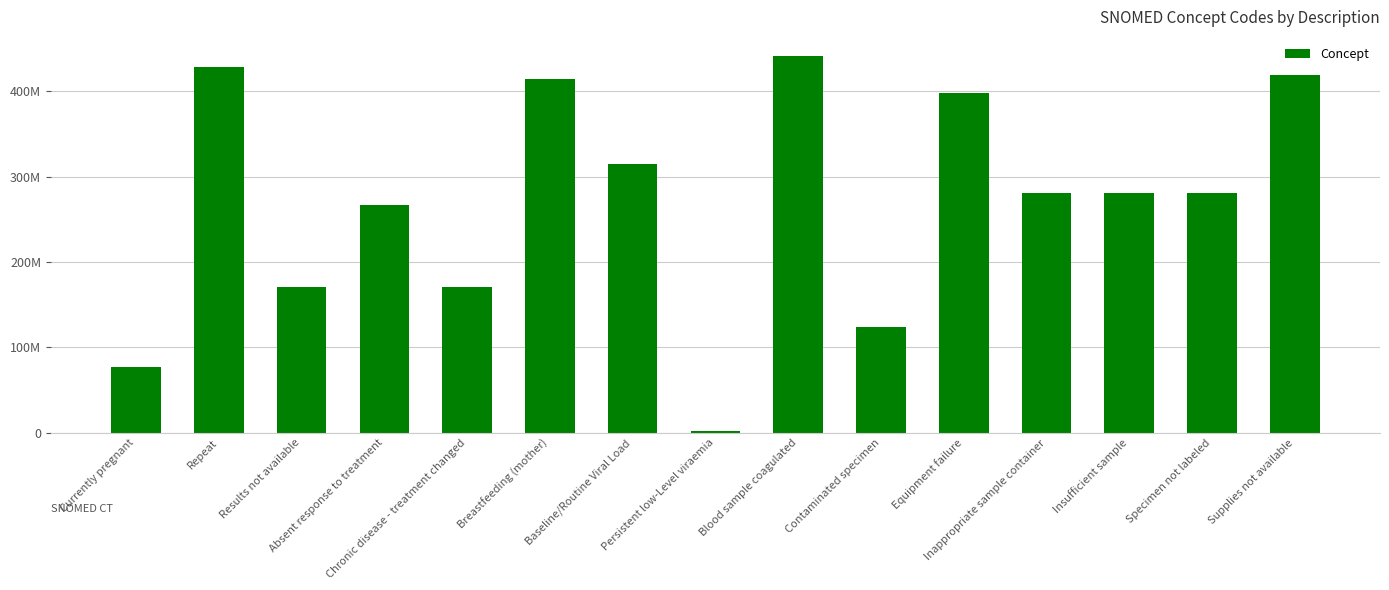

What is the value of the 7th bar from the left?

315124004